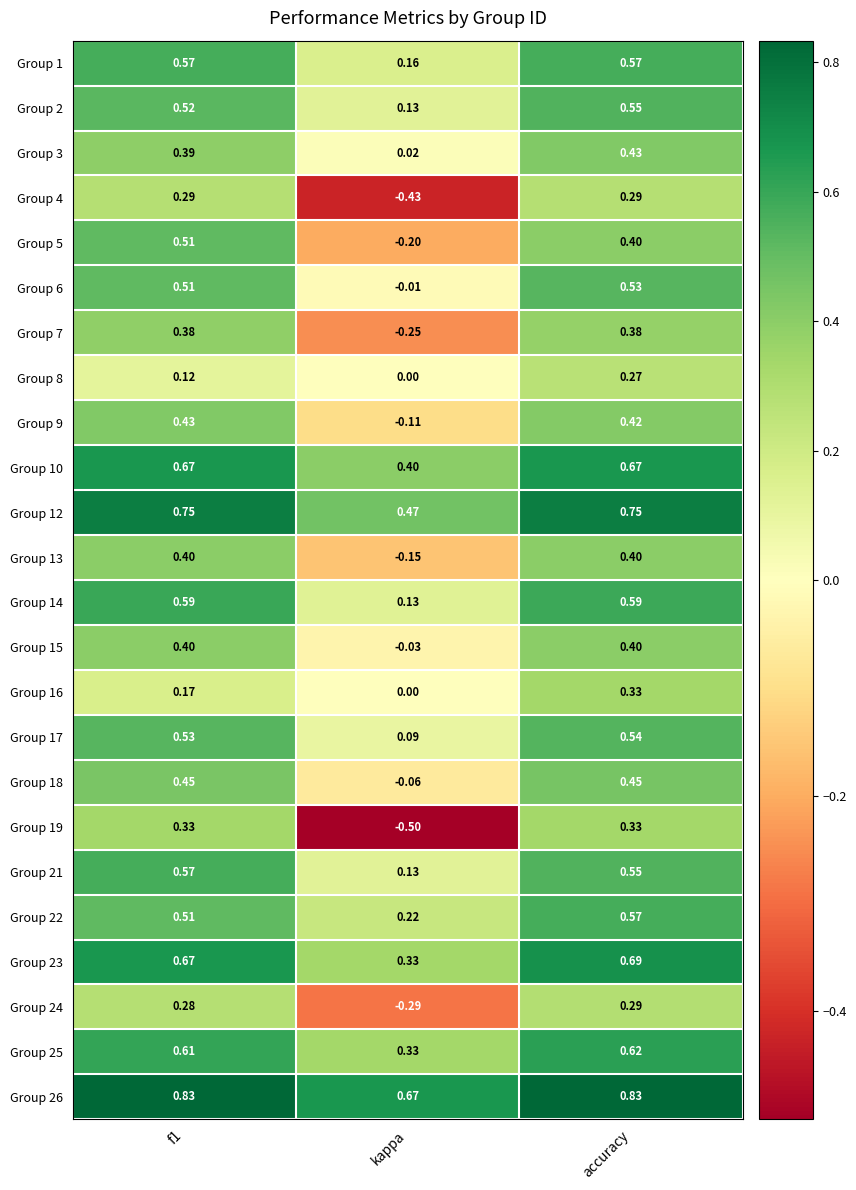

At which category does the chart reach its minimum across all series?

kappa